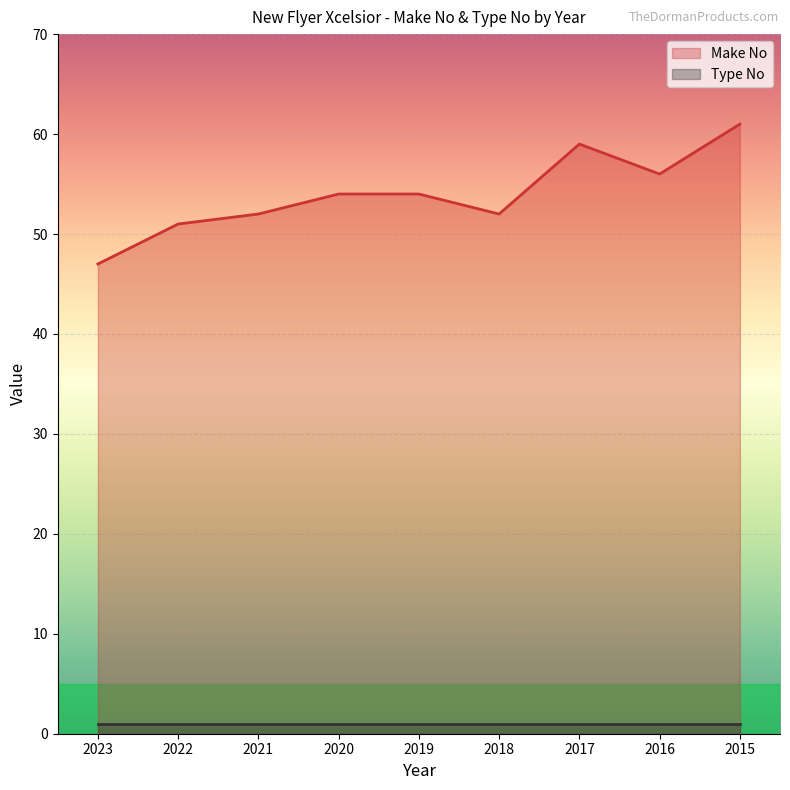

Reading left to right, what are all the values shown in this chart?

2023=47	2022=51	2021=52	2020=54	2019=54	2018=52	2017=59	2016=56	2015=61